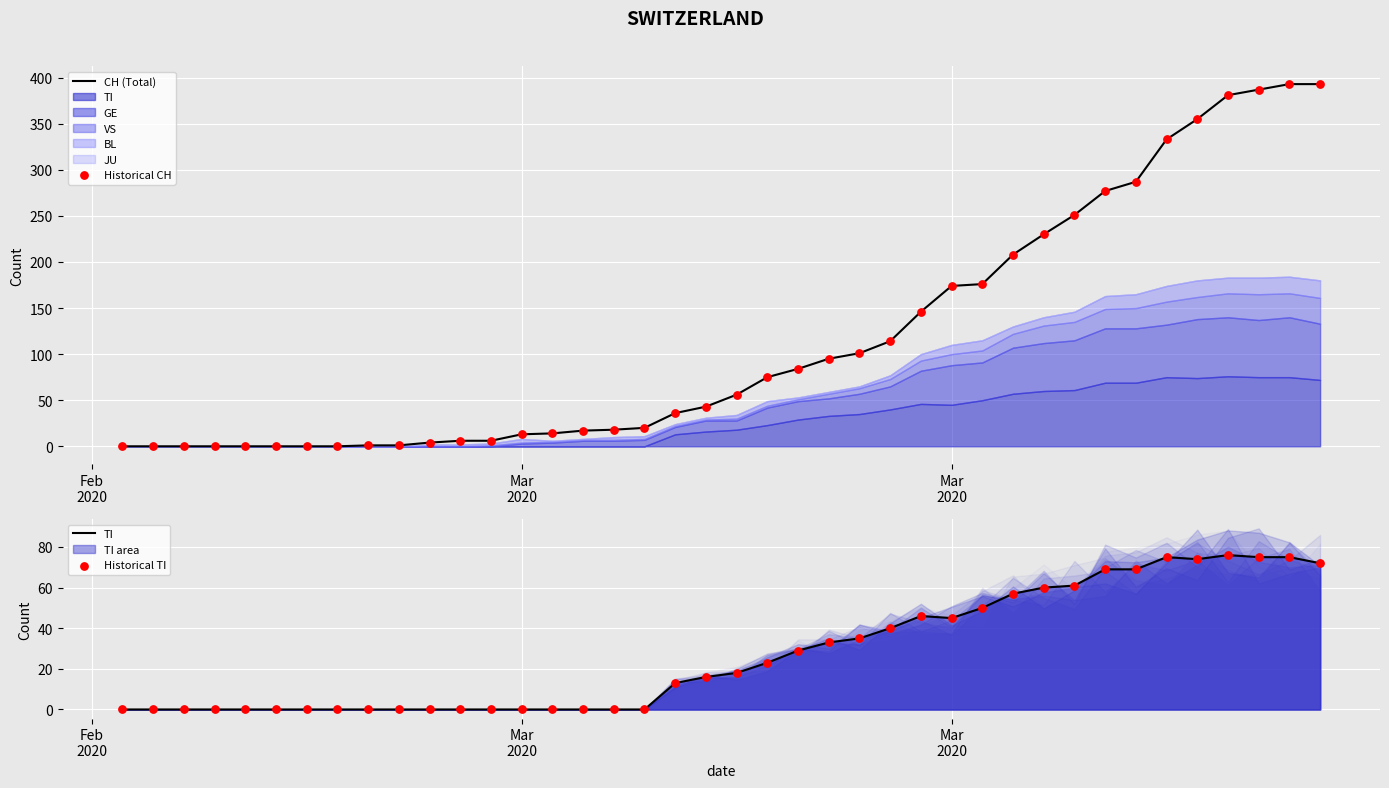

At how many categories does at least one series exceed 286?

7